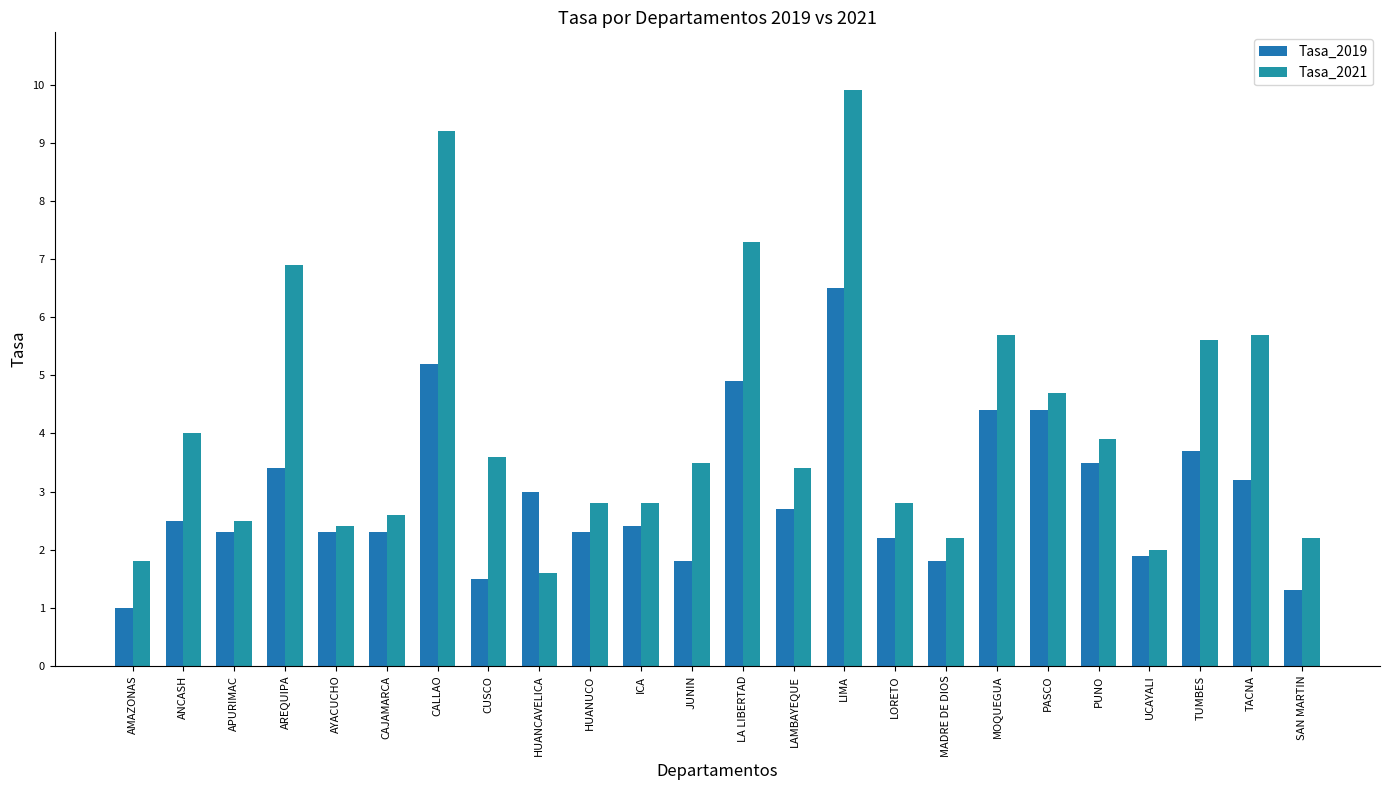

What is the label of the 8th bar from the left?

CUSCO